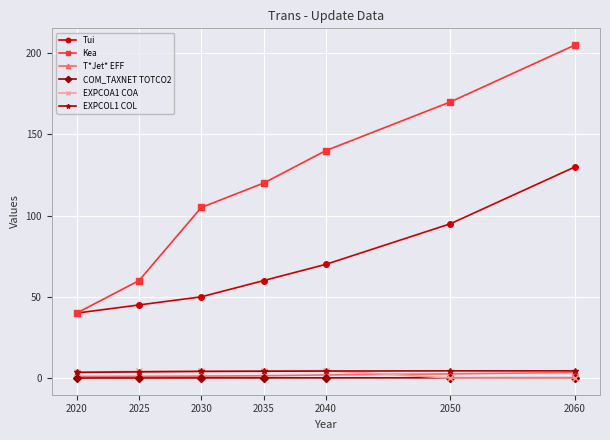

What is the difference between the maximum and minimum values in the COM_TAXNET TOTCO2 series?

0.2